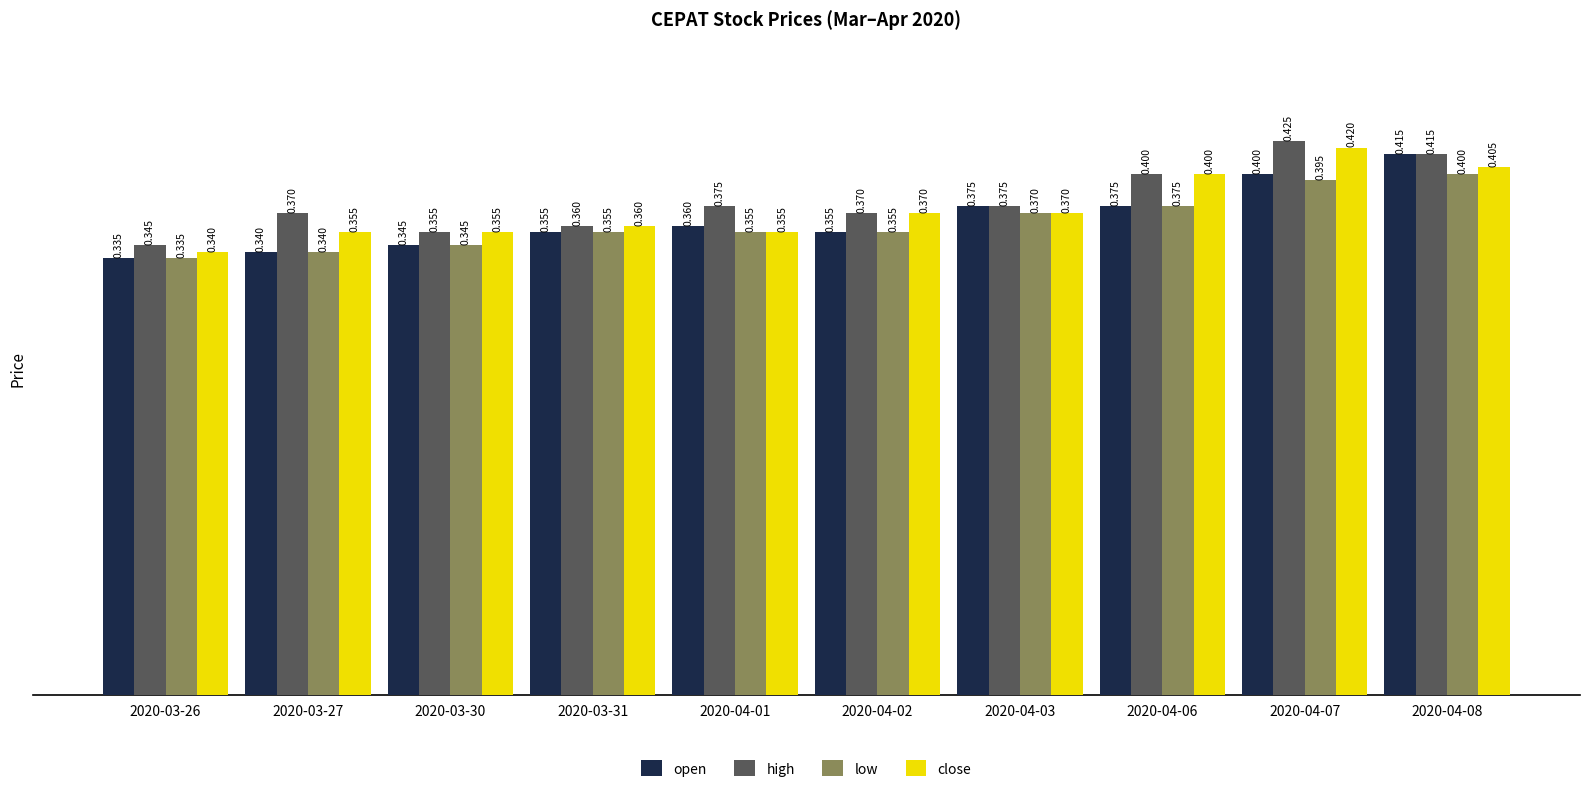

At which label does close reach its peak?

2020-04-07